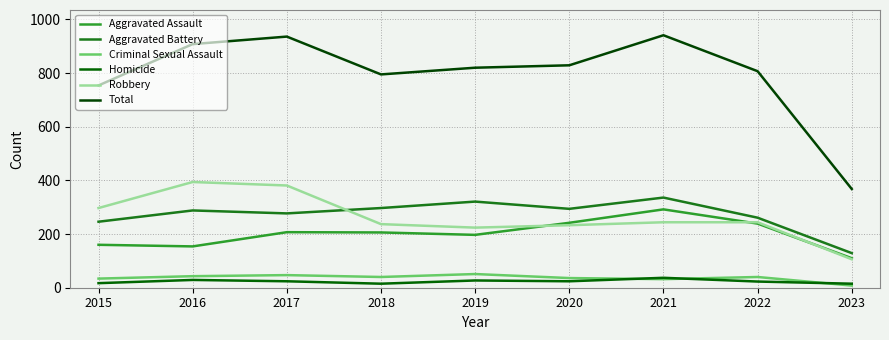

Is it true that Robbery equals 244 at 2022?

True